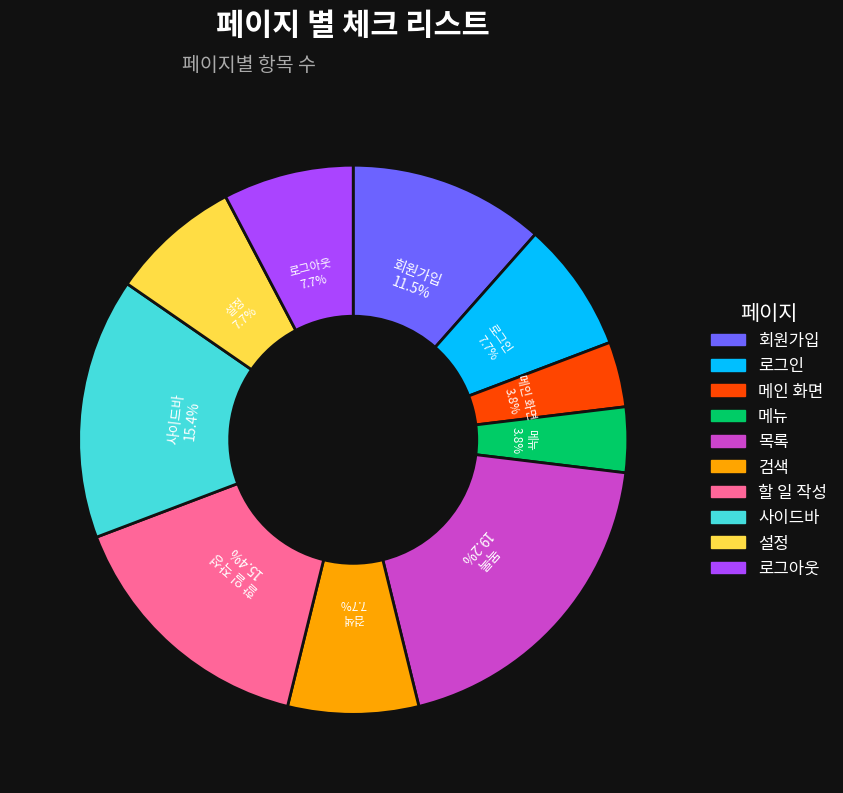

The 회원가입 slice represents 1% of the pie. True or false?

False